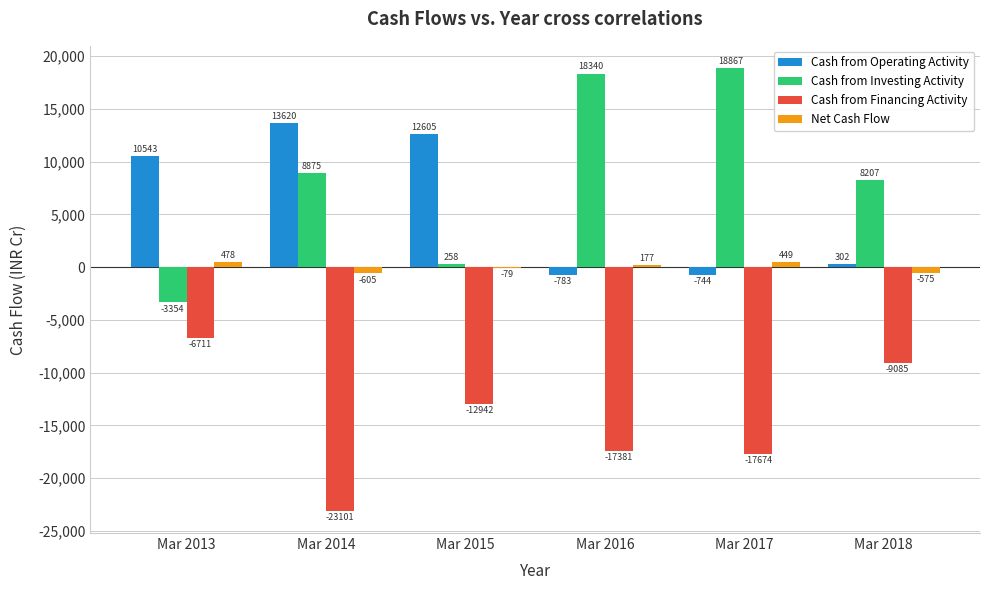

What is the spread (max minus min) of values at Mar 2013?

17254